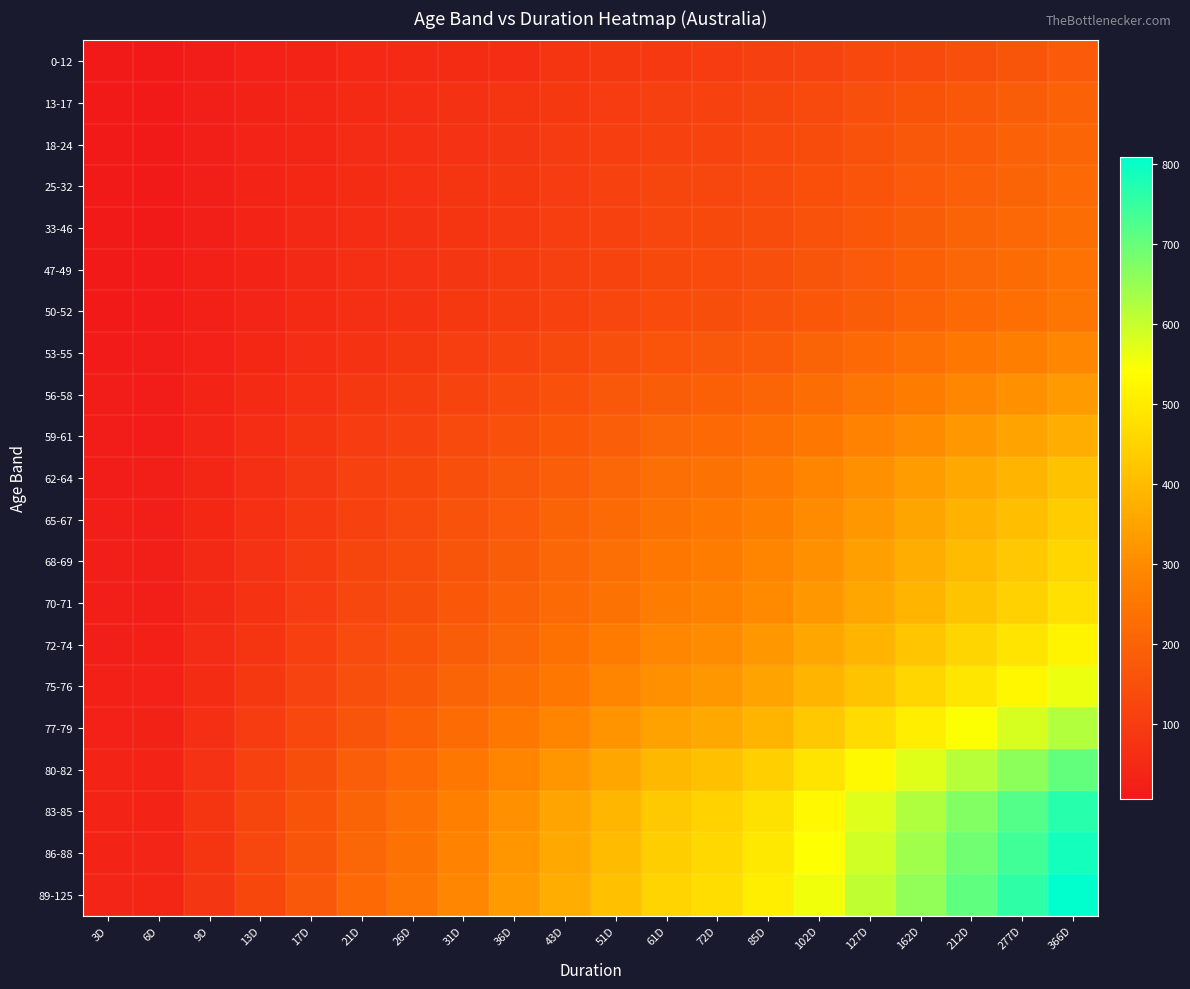

Between 61D and 366D, which is larger?

366D